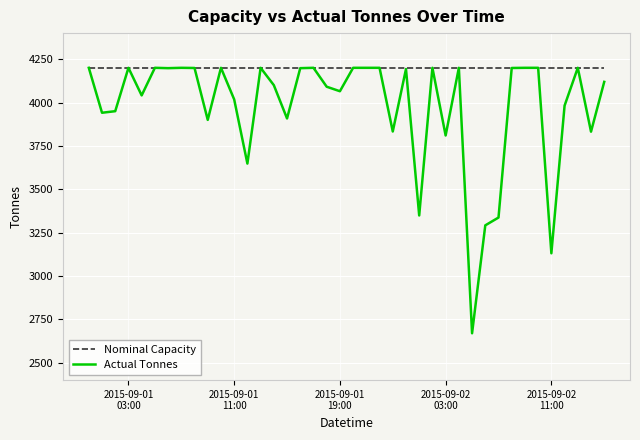

What is the greatest value displayed?

4200